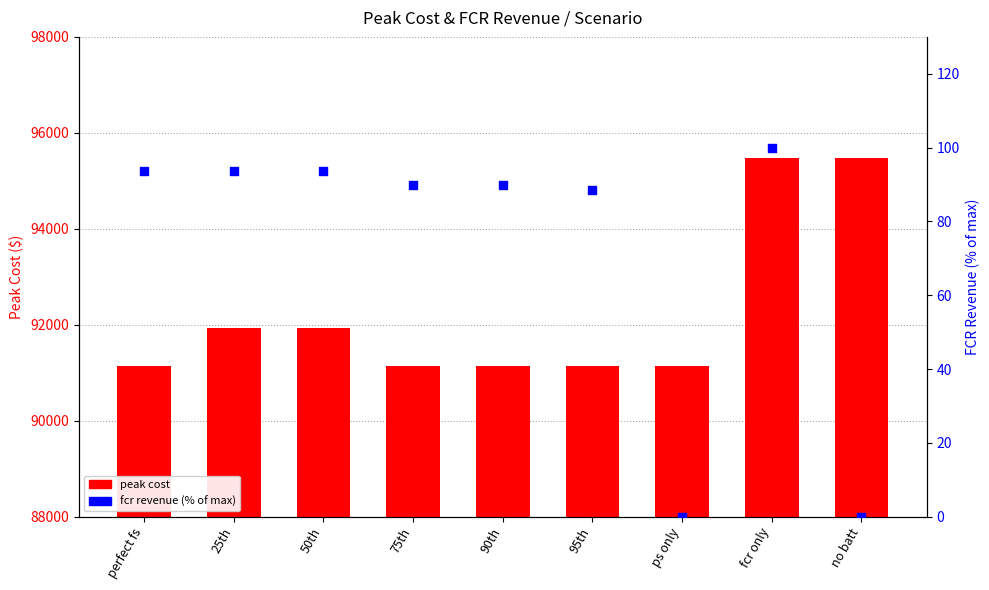

Is the value of peak cost at fcr only greater than the value of fcr revenue (% of max) at 25th?

Yes